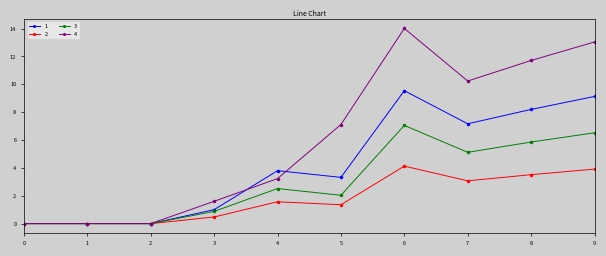

Does the chart display data point markers on the line(s)?

Yes